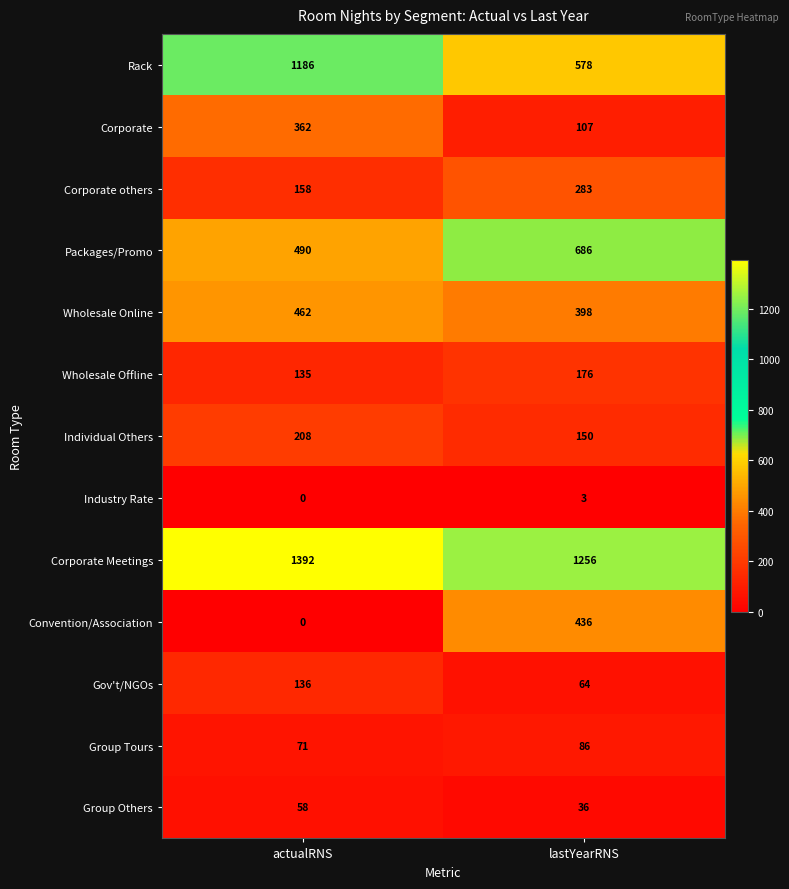

At which category is the sum across all series the highest?

actualRNS